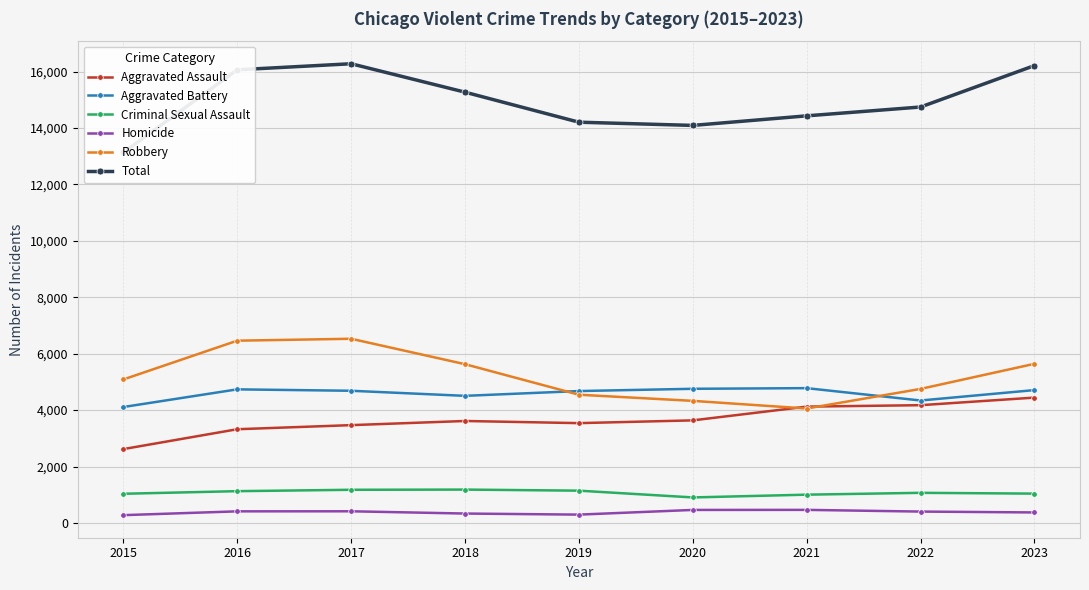

At which label does Robbery reach its peak?

2017